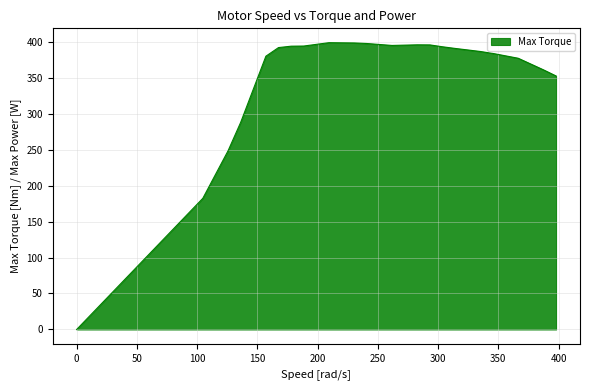

What is the greatest value displayed?

398.5